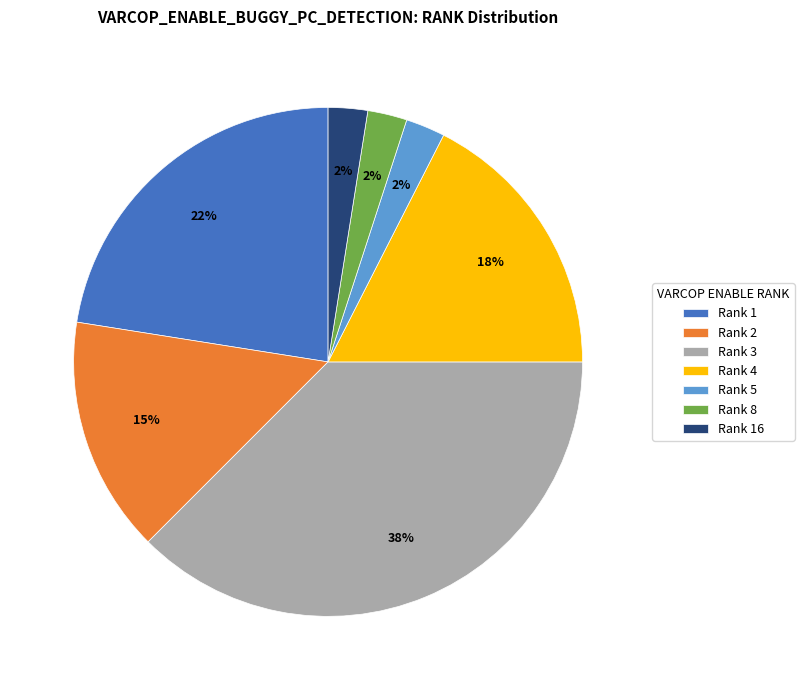

Combined, do Rank 16 and Rank 8 account for over 50%?

No